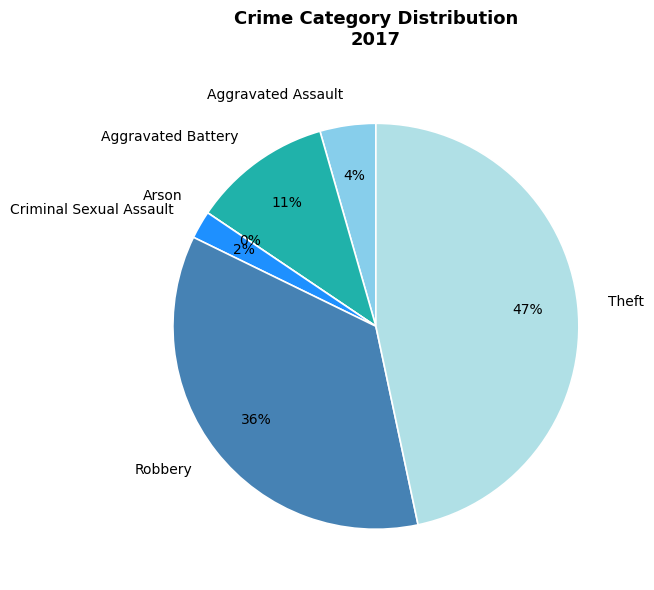

What percentage is the Criminal Sexual Assault slice, to the nearest percent?

2%